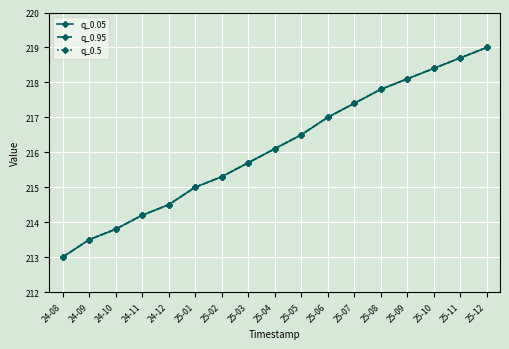

At which category is the sum across all series the highest?

25-12